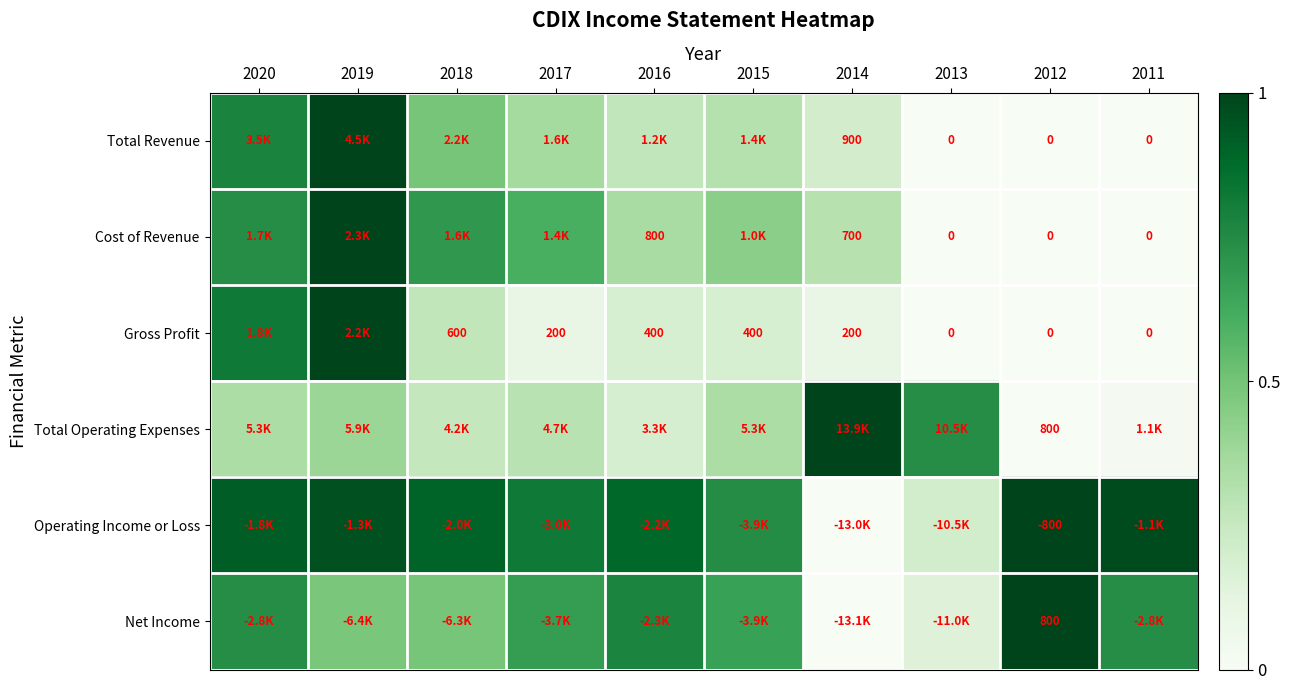

Is it true that Operating Income or Loss equals 1.0 at 2019?

True